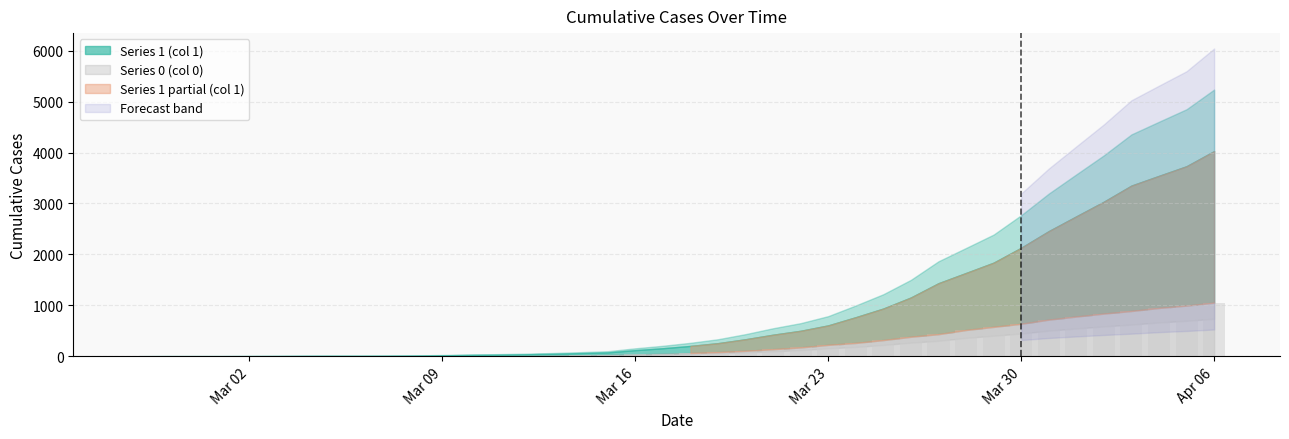

What is the maximum value shown in the chart?

1054